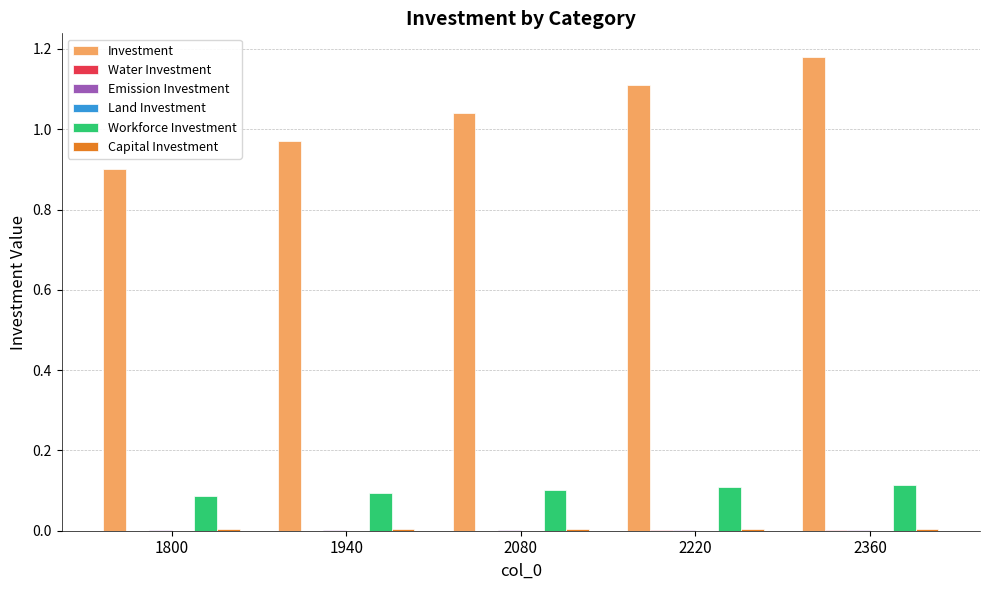

Between 1940 and 2220, which series saw the biggest shift?

Investment